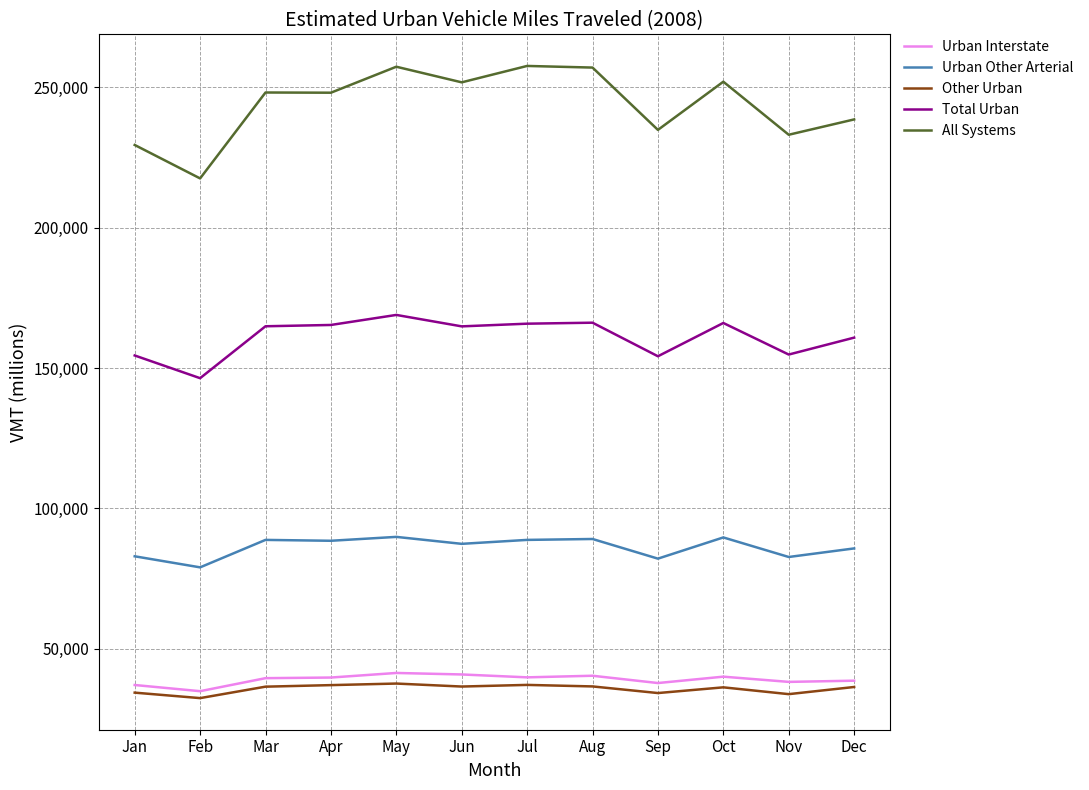

Which series has the largest range (max minus min)?

All Systems